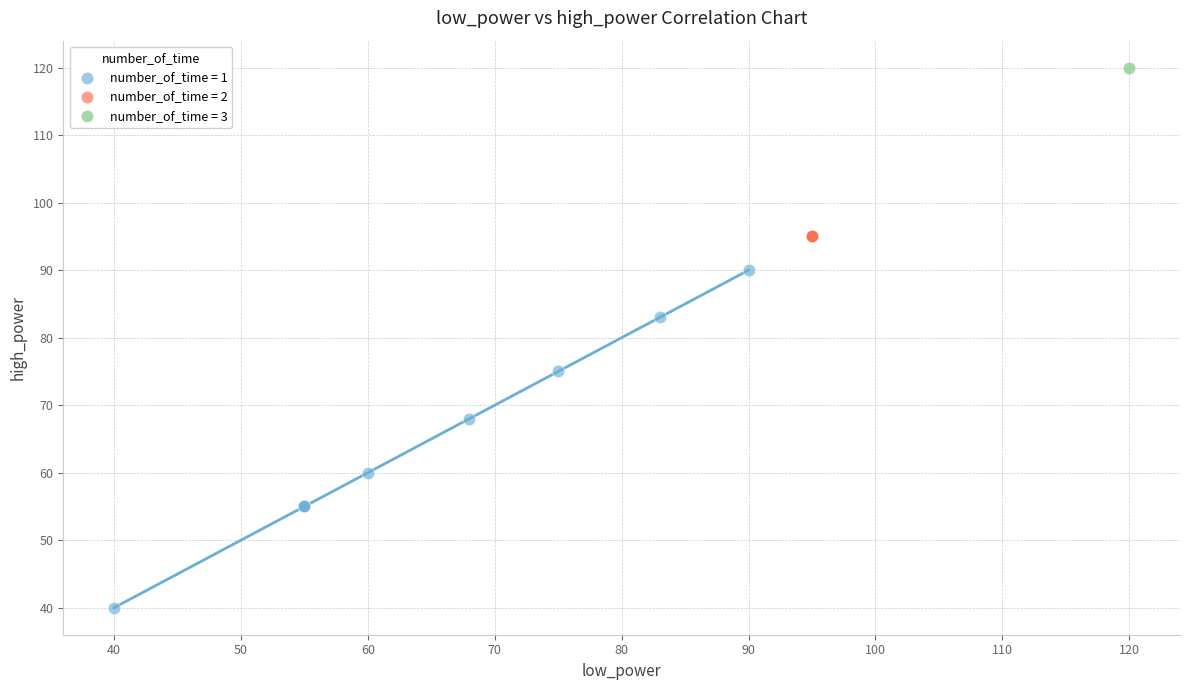

Which series contains the lowest Y value?

number_of_time = 1